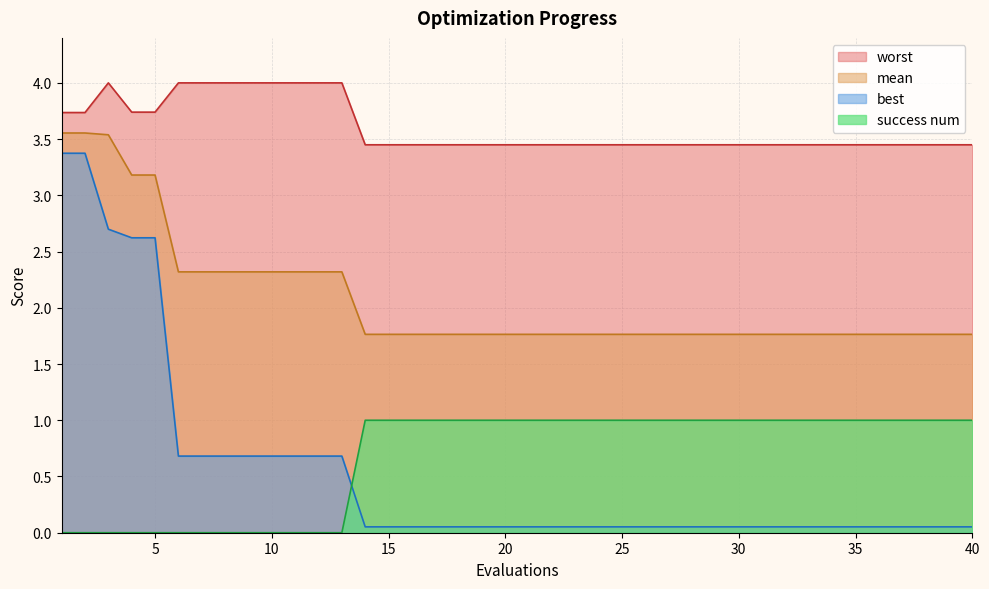

How many intersections are there between success num and best?

1